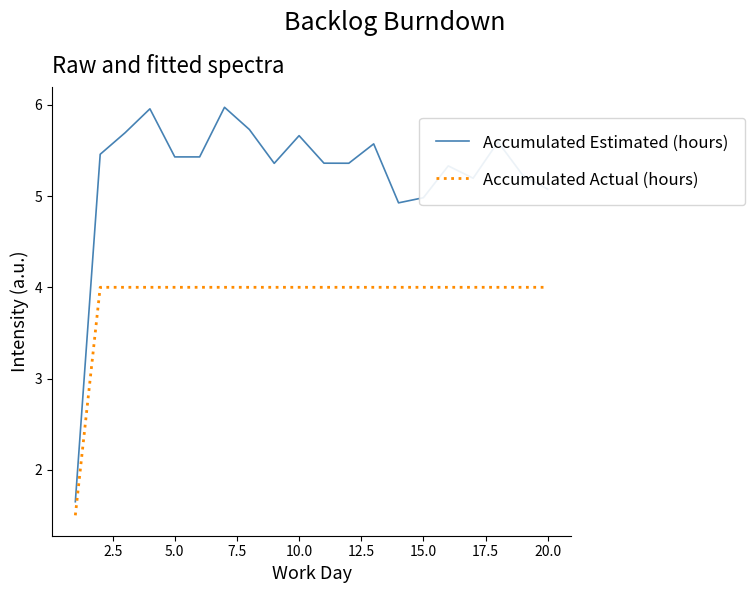

Which series has the largest range (max minus min)?

Accumulated Estimated (hours)